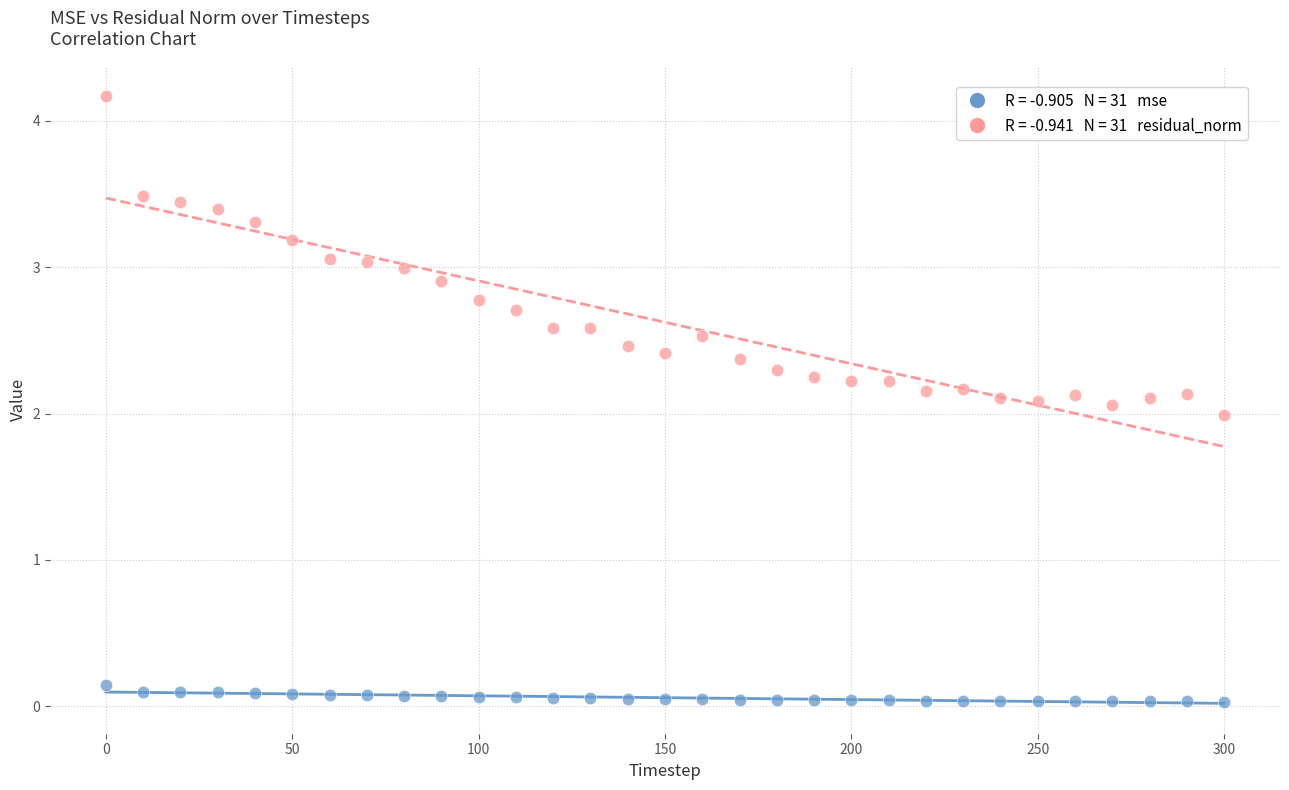

Across all data points, what is the range of Y values (max minus min)?

4.1